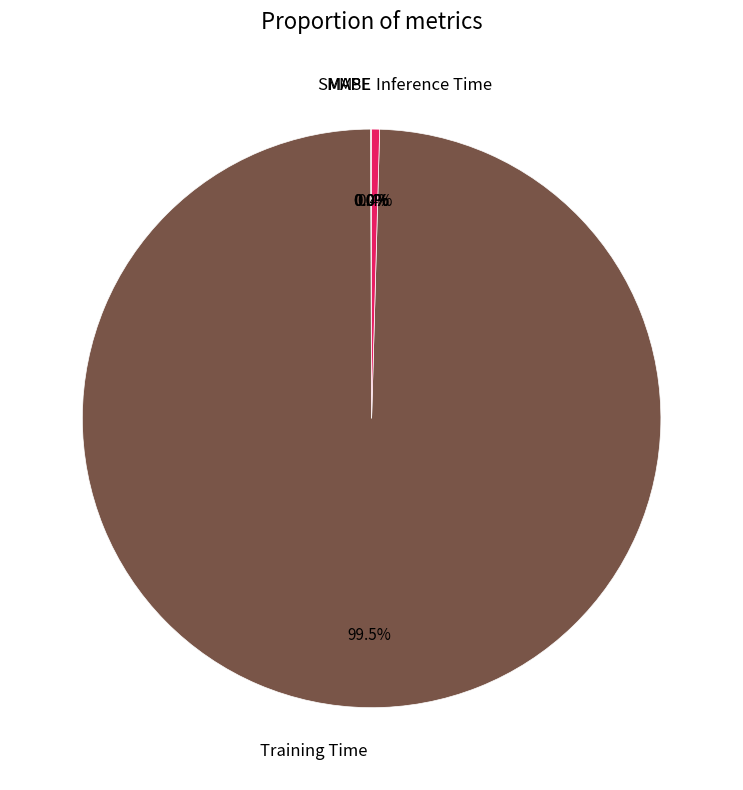

Which has a higher value, Inference Time or Training Time?

Training Time